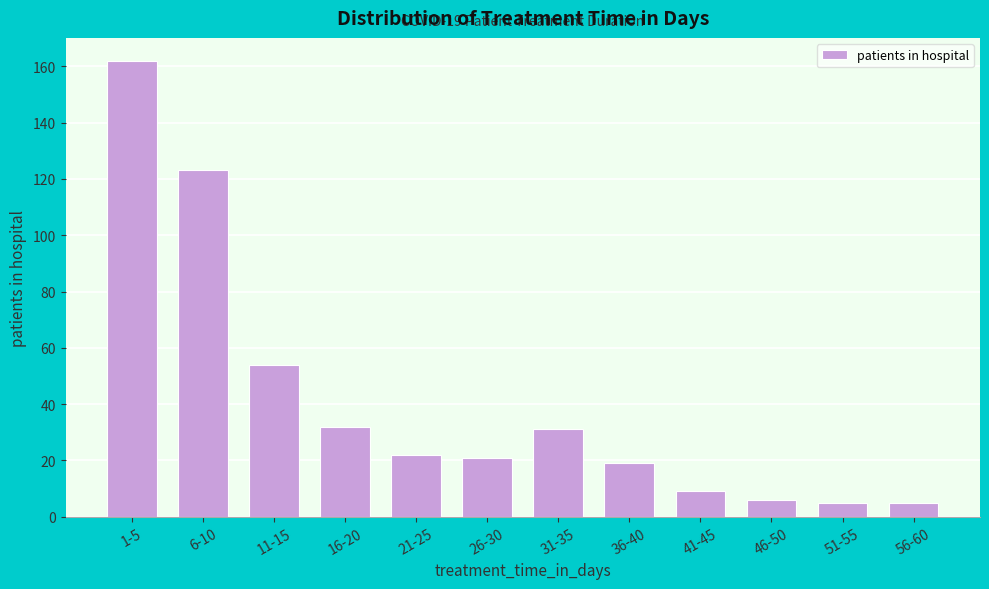

Reading left to right, transcribe all the data shown in this chart.

162	123	54	32	22	21	31	19	9	6	5	5